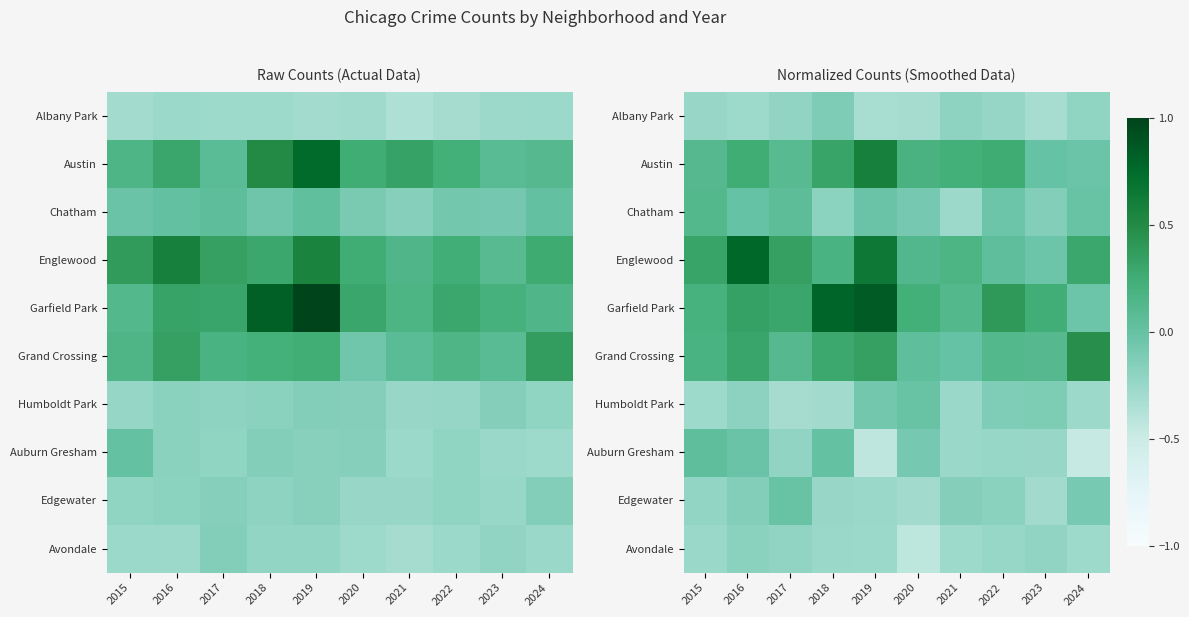

Is it true that Avondale equals -0.3 at 2024?

True